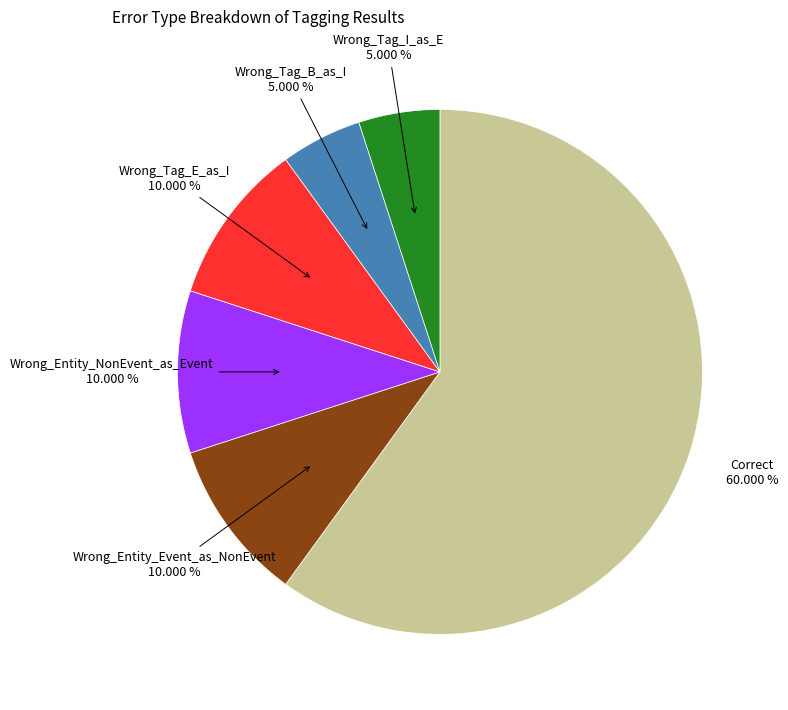

To the nearest percent, what is the difference between the largest and smallest slice percentages?

55%